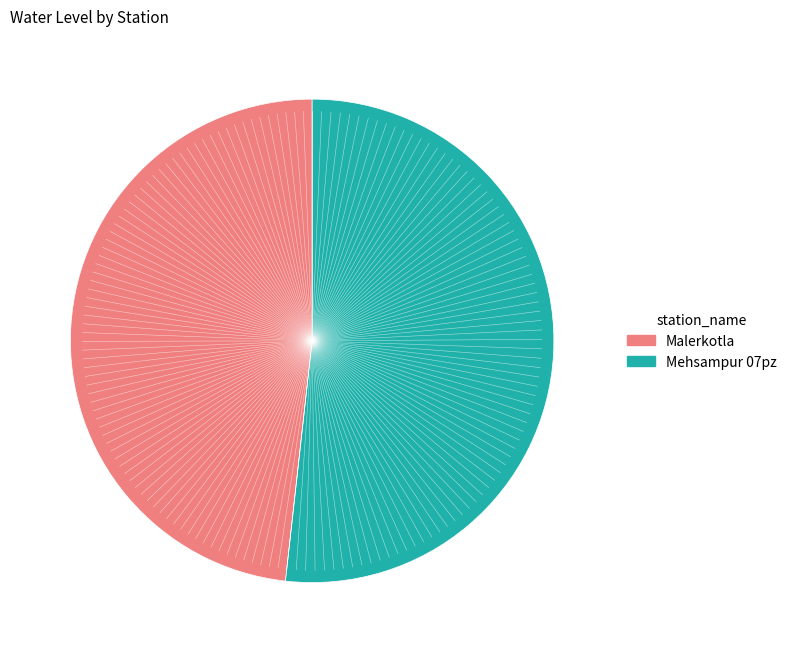

Which slice is the smallest?

Malerkotla